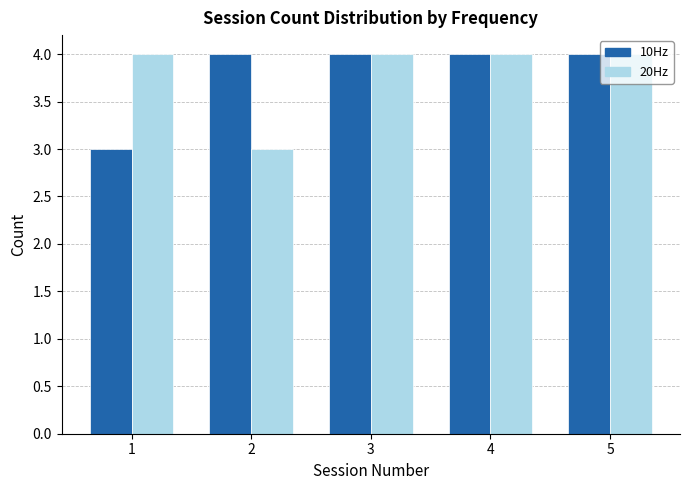

Reading left to right, transcribe this chart: for each range on the x-axis, give the height of each series' bar. The values are not printed on the chart, so give them approximately, as read against the axis.

0.5 to 1.5: 10Hz=3	20Hz=4
1.5 to 2.5: 10Hz=4	20Hz=3
2.5 to 3.5: 10Hz=4	20Hz=4
3.5 to 4.5: 10Hz=4	20Hz=4
4.5 to 5.5: 10Hz=4	20Hz=4